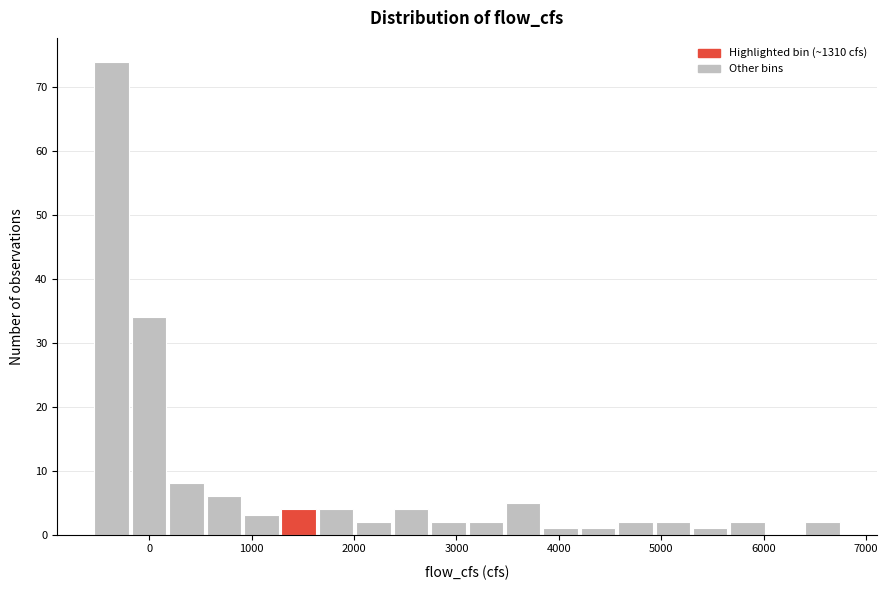

Read against the x-axis, roughly where is the centre of the tallest bar?

-400